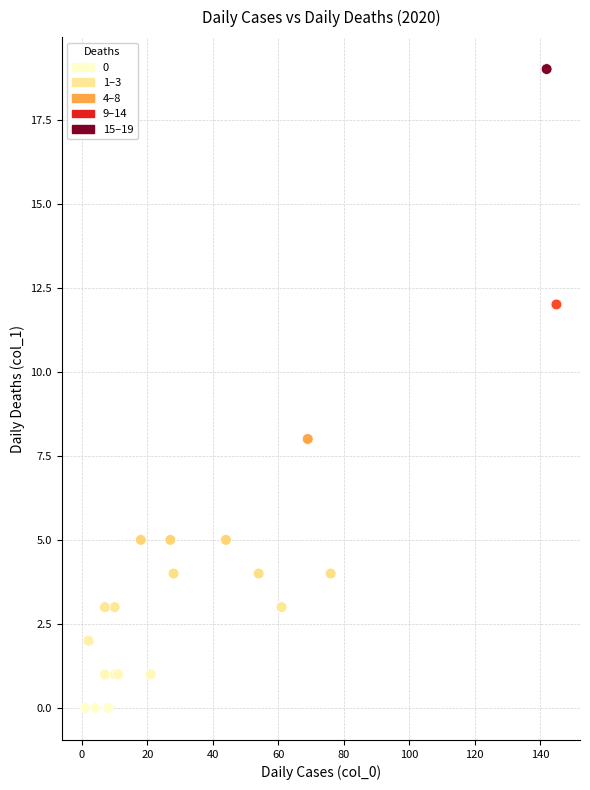

What Y value in the scatter plot is closest to 9?

8